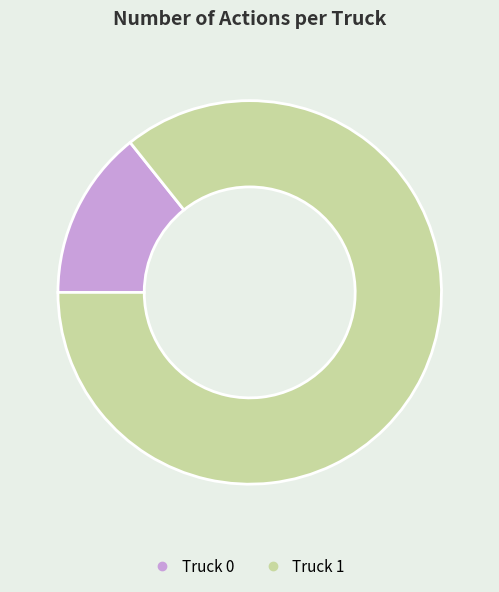

Count the number of slices in the pie.

2